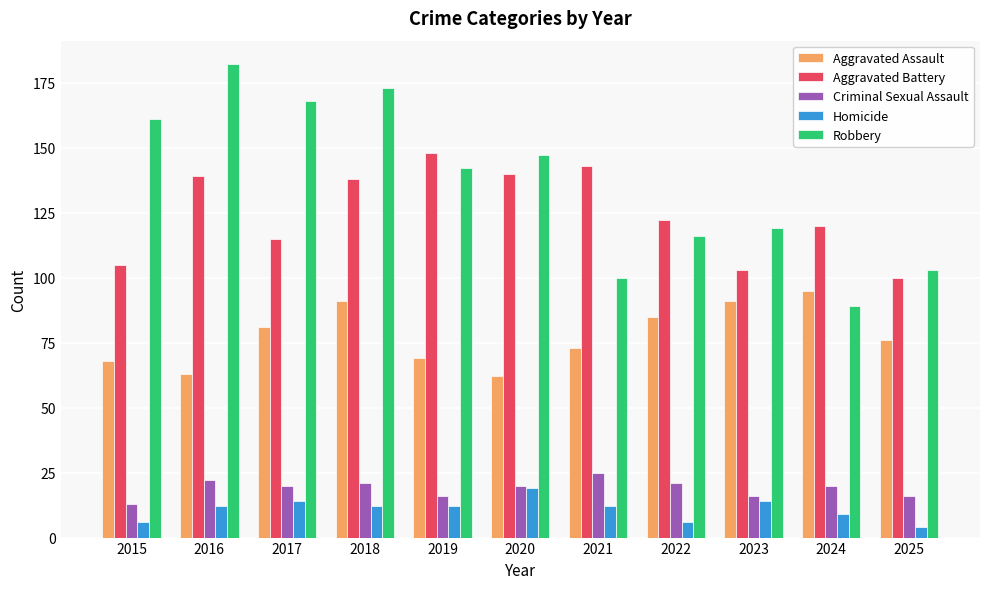

What is the smallest value displayed?

4